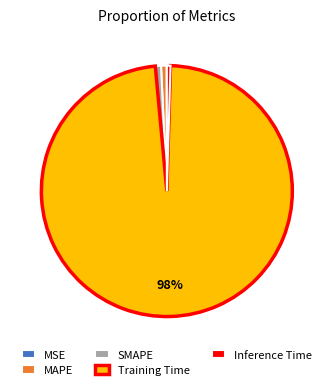

Which category has the biggest portion of the pie?

Training Time